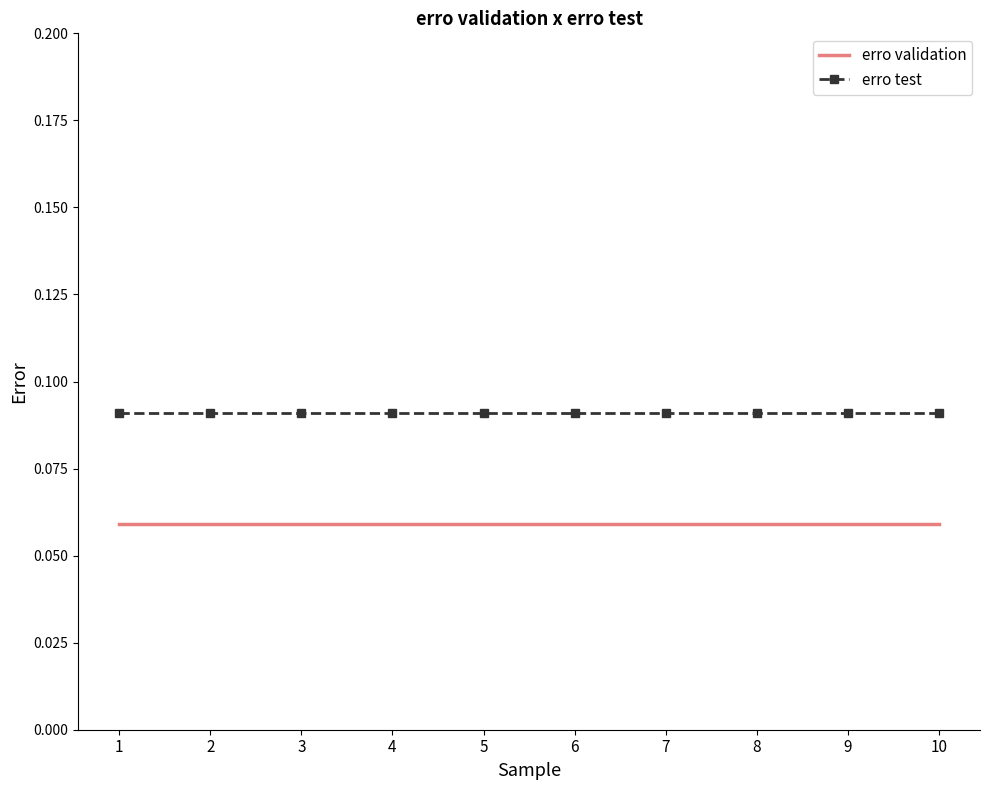

Is the value of erro validation at 6 greater than the value of erro test at 5?

No